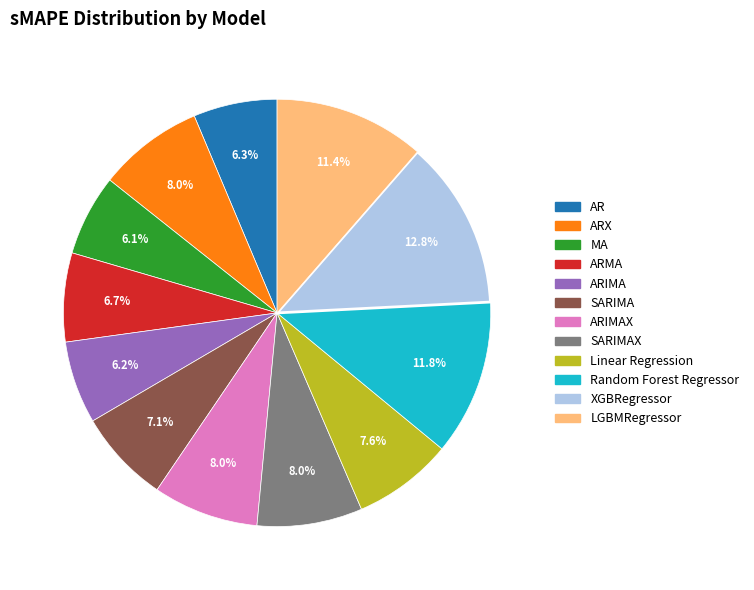

Is there a majority slice in this chart?

No